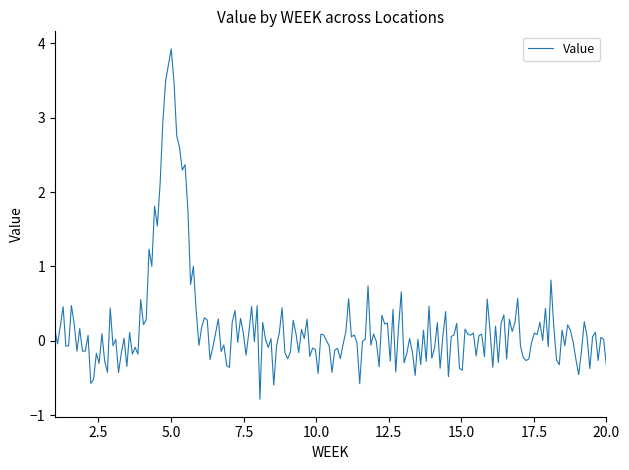

What is the greatest value displayed?

3.9